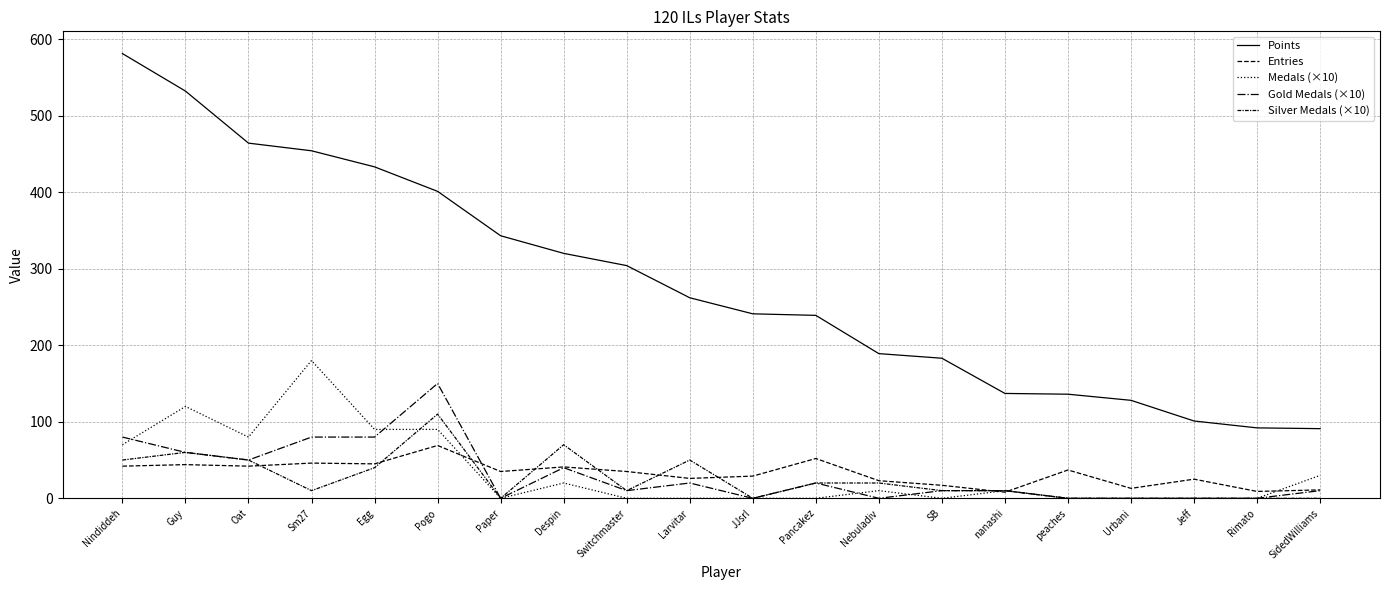

What is the value of the Entries point at the 13th from the left?

23